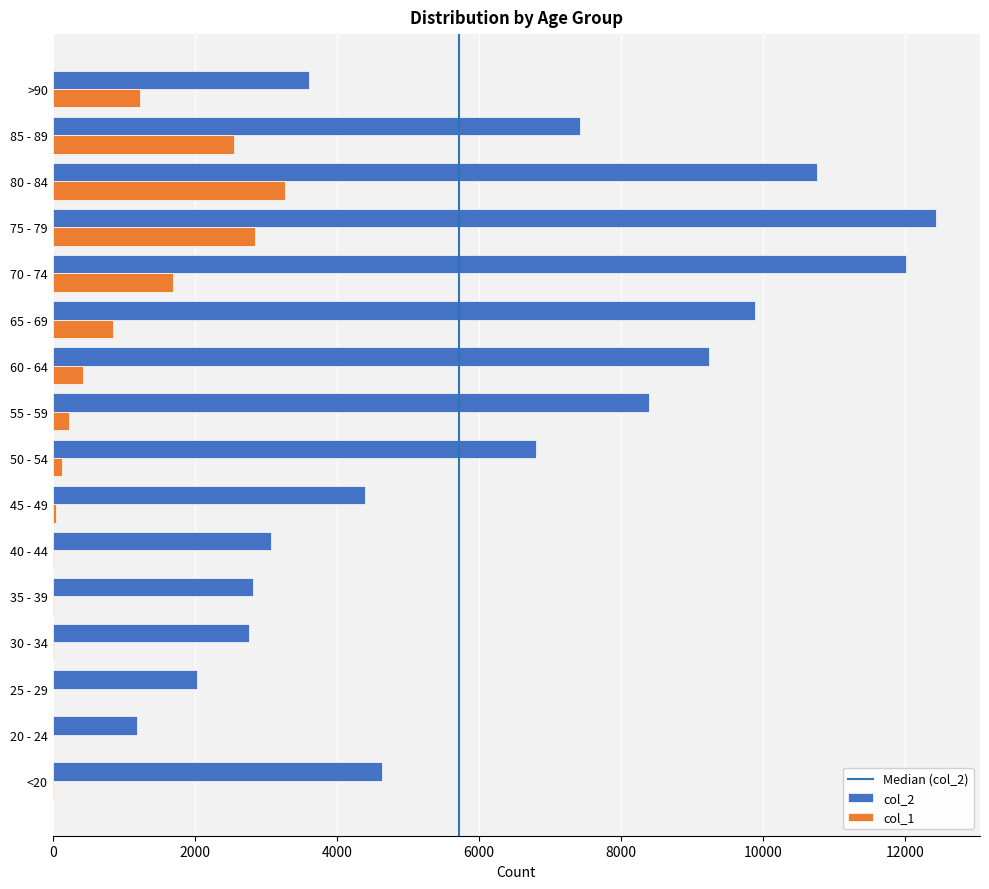

At which label does col_1 reach its peak?

80 - 84